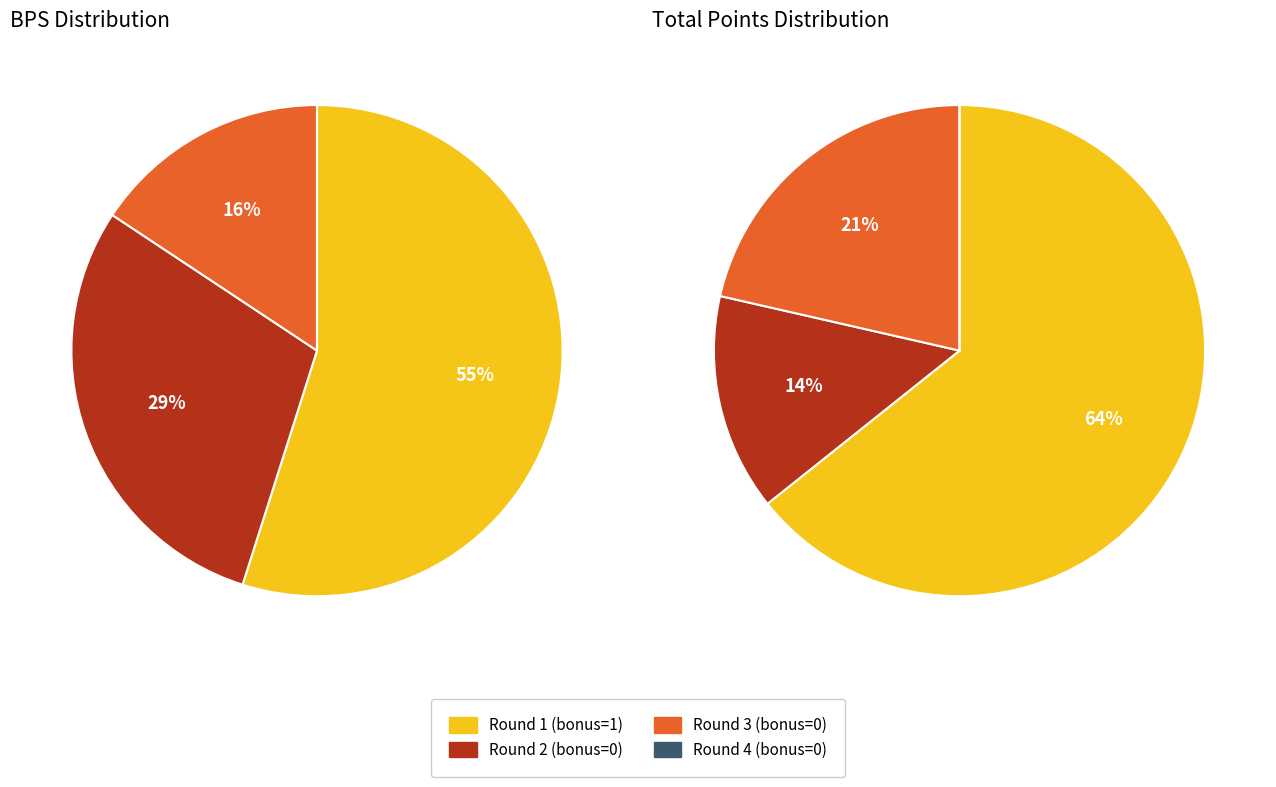

How many segments does this pie chart have?

4